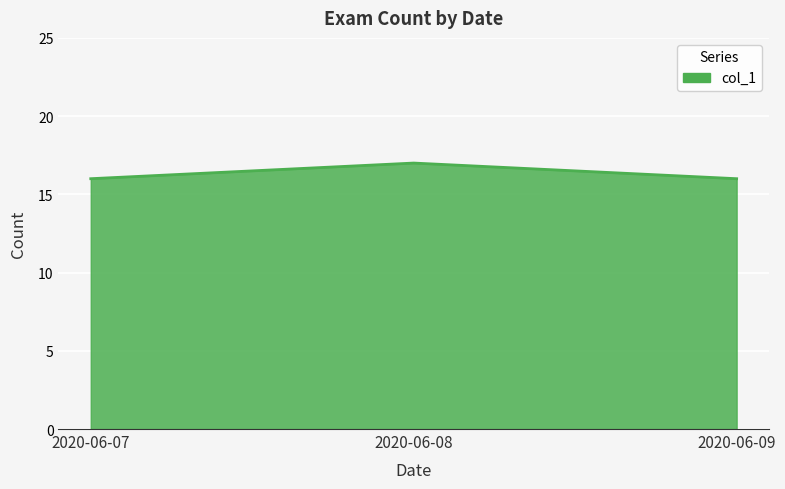

Reading right to left, what are all the values shown in this chart?

2020-06-09=16	2020-06-08=17	2020-06-07=16